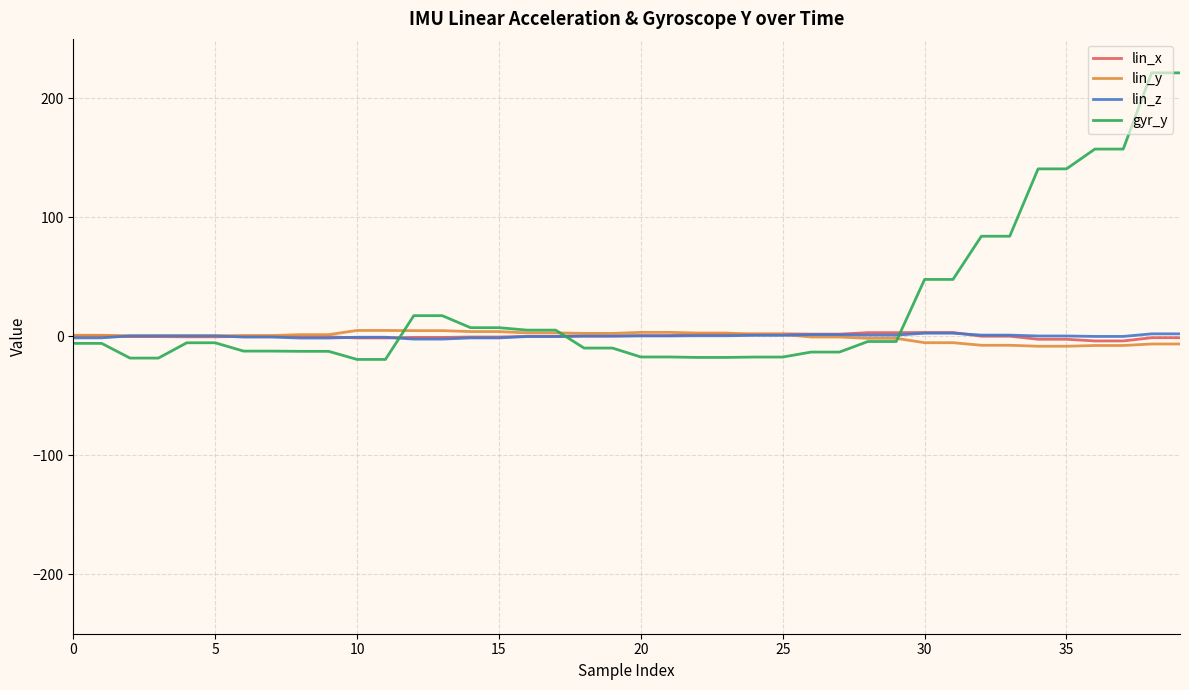

Which series has the largest range (max minus min)?

gyr_y